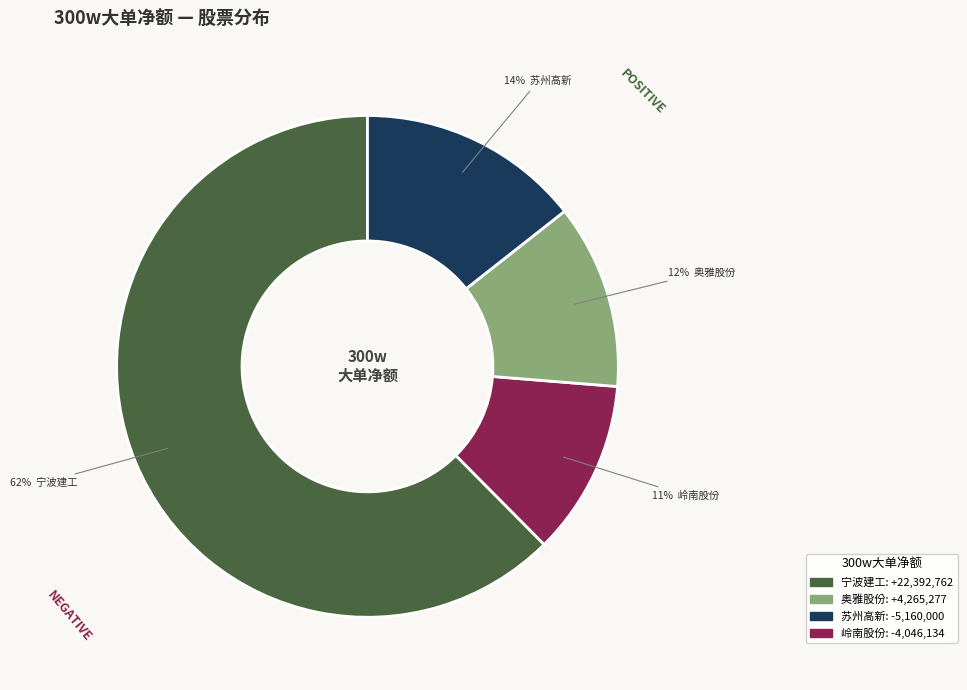

Count the number of slices in the pie.

4